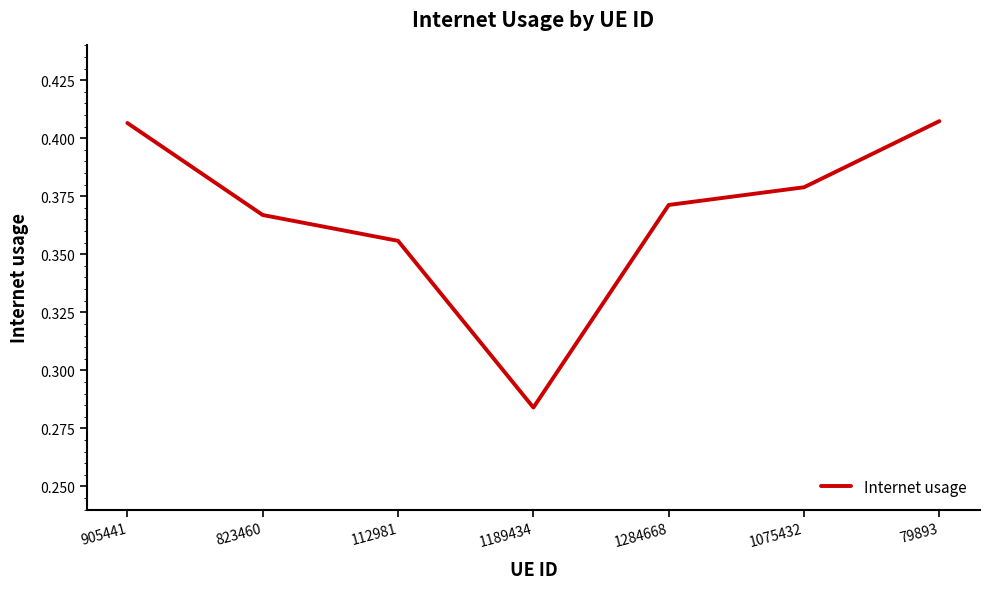

Where is the data nearest to the value 0?

1189434